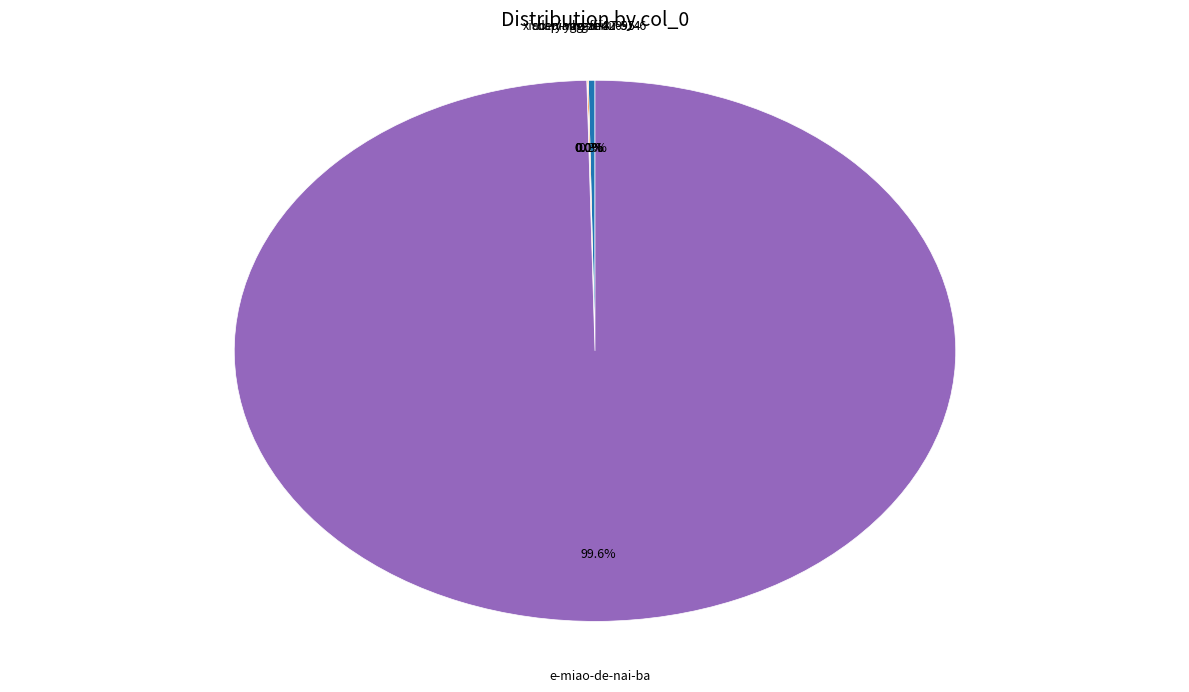

Is there any slice that represents more than half of the pie?

Yes